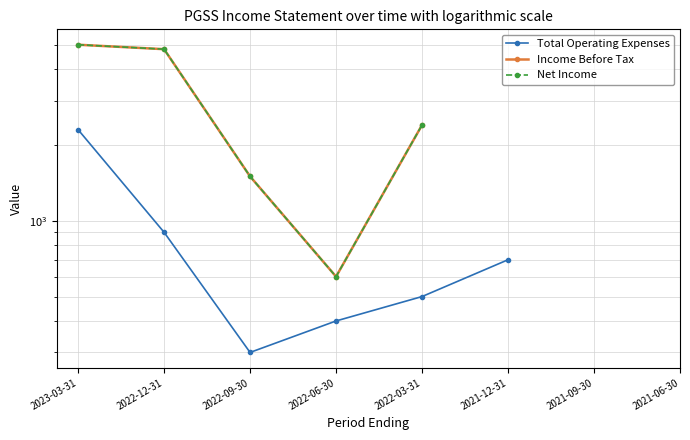

What are all the series names shown in the legend?

Total Operating Expenses, Income Before Tax, Net Income